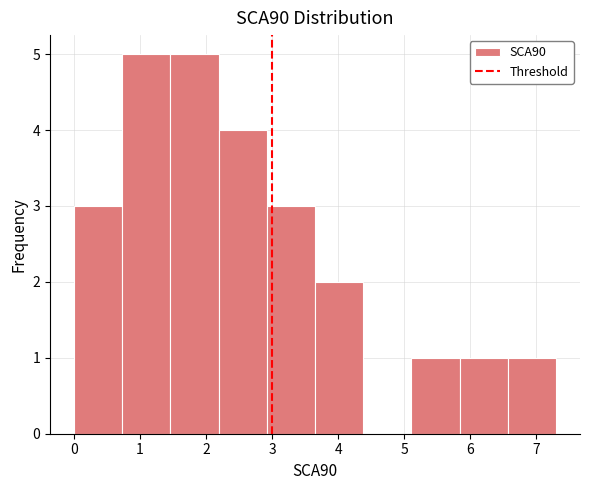

Reading left to right, list every bar in this chart as the range it spans on the x-axis followed by its height. Neither the bar edges nor the heights are printed on the chart, so give them approximately, as read against the axes.

0.00 to 0.73: 3
0.73 to 1.46: 5
1.46 to 2.19: 5
2.19 to 2.92: 4
2.92 to 3.65: 3
3.65 to 4.38: 2
4.38 to 5.11: 0
5.11 to 5.84: 1
5.84 to 6.57: 1
6.57 to 7.30: 1